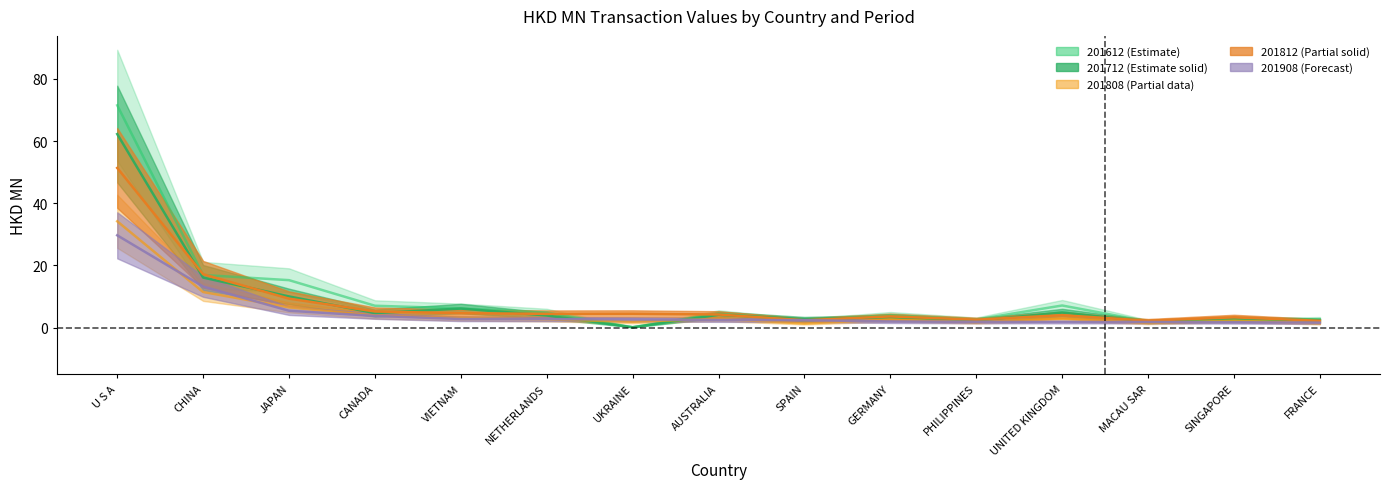

Between which two adjacent categories do 201808 and 201712 first intersect?

NETHERLANDS and UKRAINE